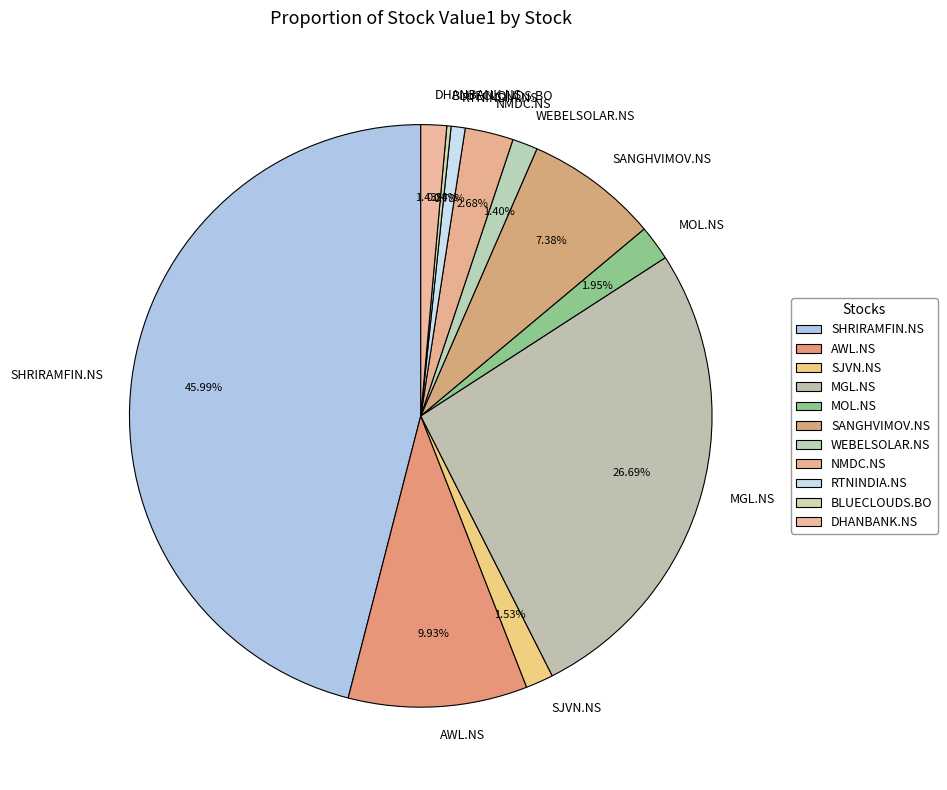

To the nearest percent, what portion does NMDC.NS represent?

3%